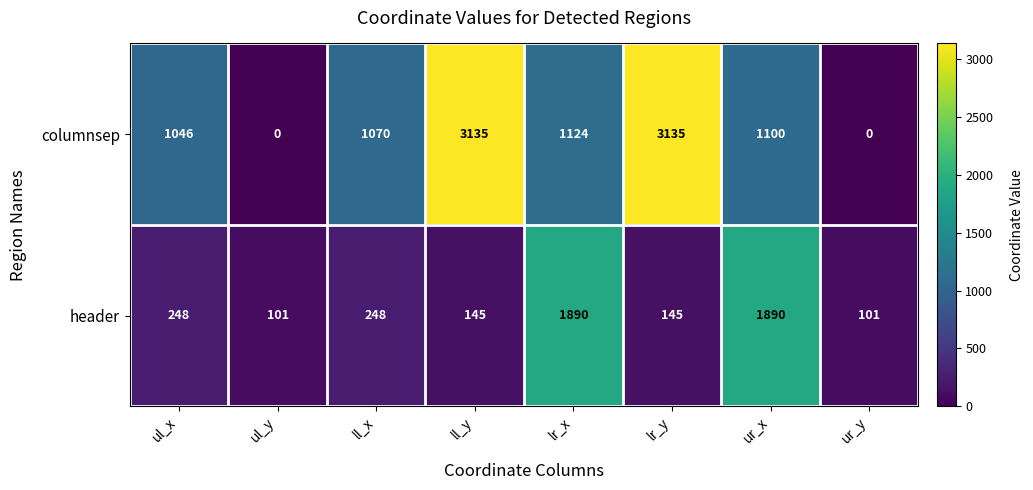

What is the difference between the second highest and second lowest values in the header series?

1789